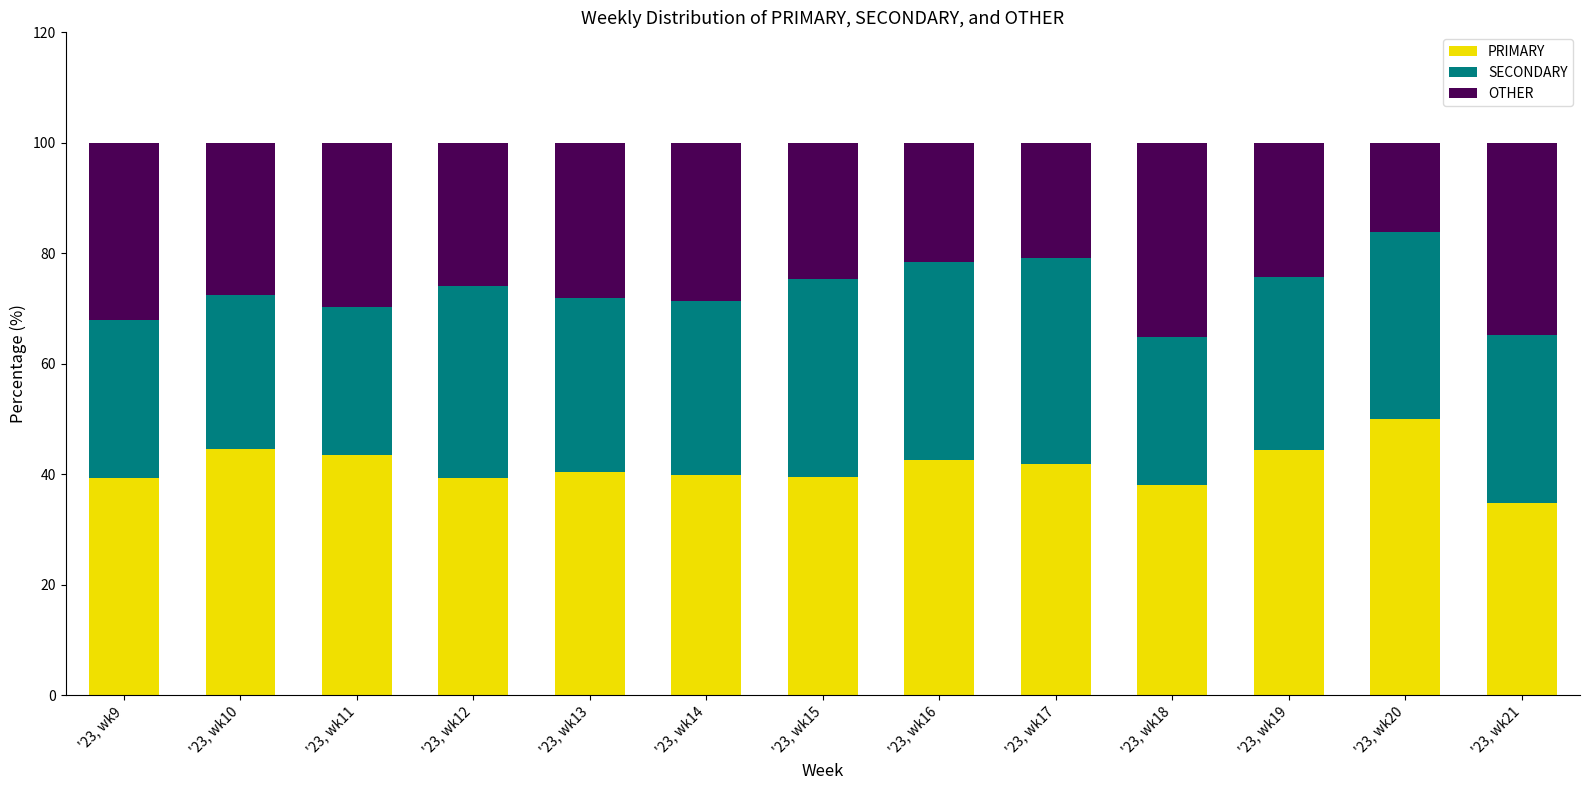

Rank the categories by PRIMARY value from lowest to highest.

'23, wk21, '23, wk18, '23, wk12, '23, wk9, '23, wk15, '23, wk14, '23, wk13, '23, wk17, '23, wk16, '23, wk11, '23, wk19, '23, wk10, '23, wk20